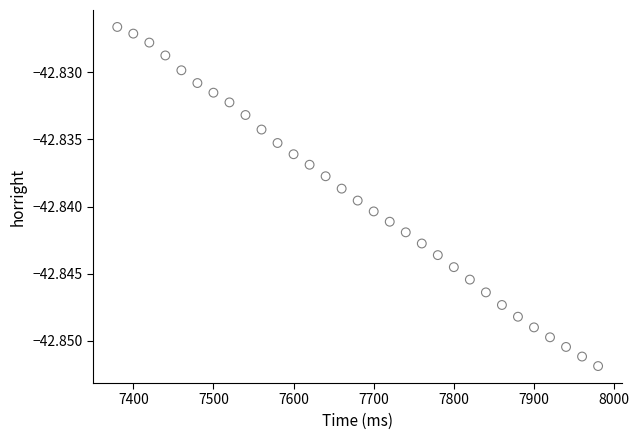

What is the range of X values (max minus min)?

600.0